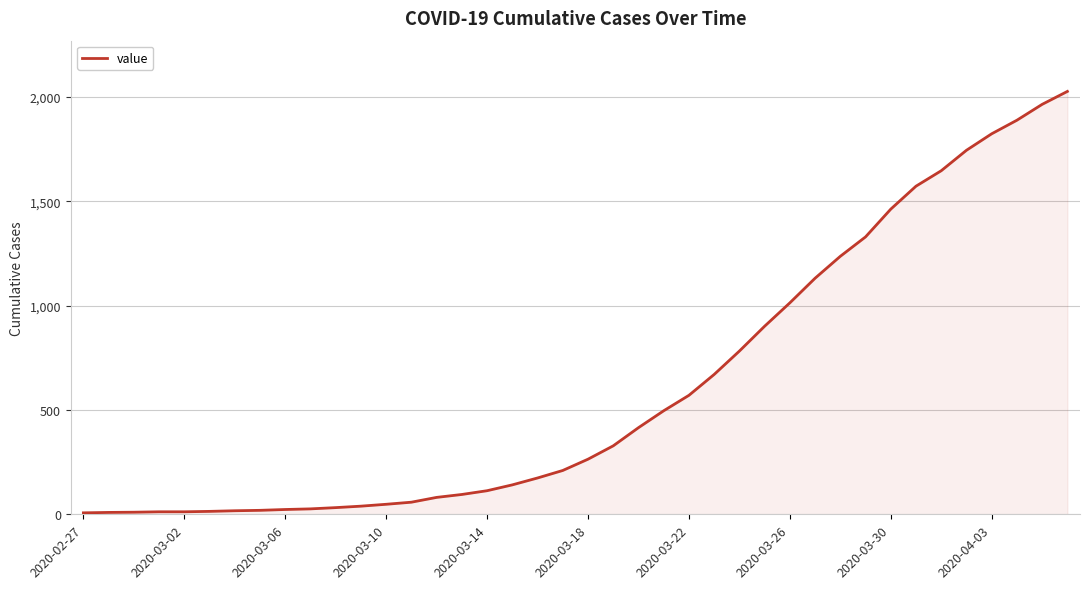

What is the difference between the maximum and minimum values?

2019